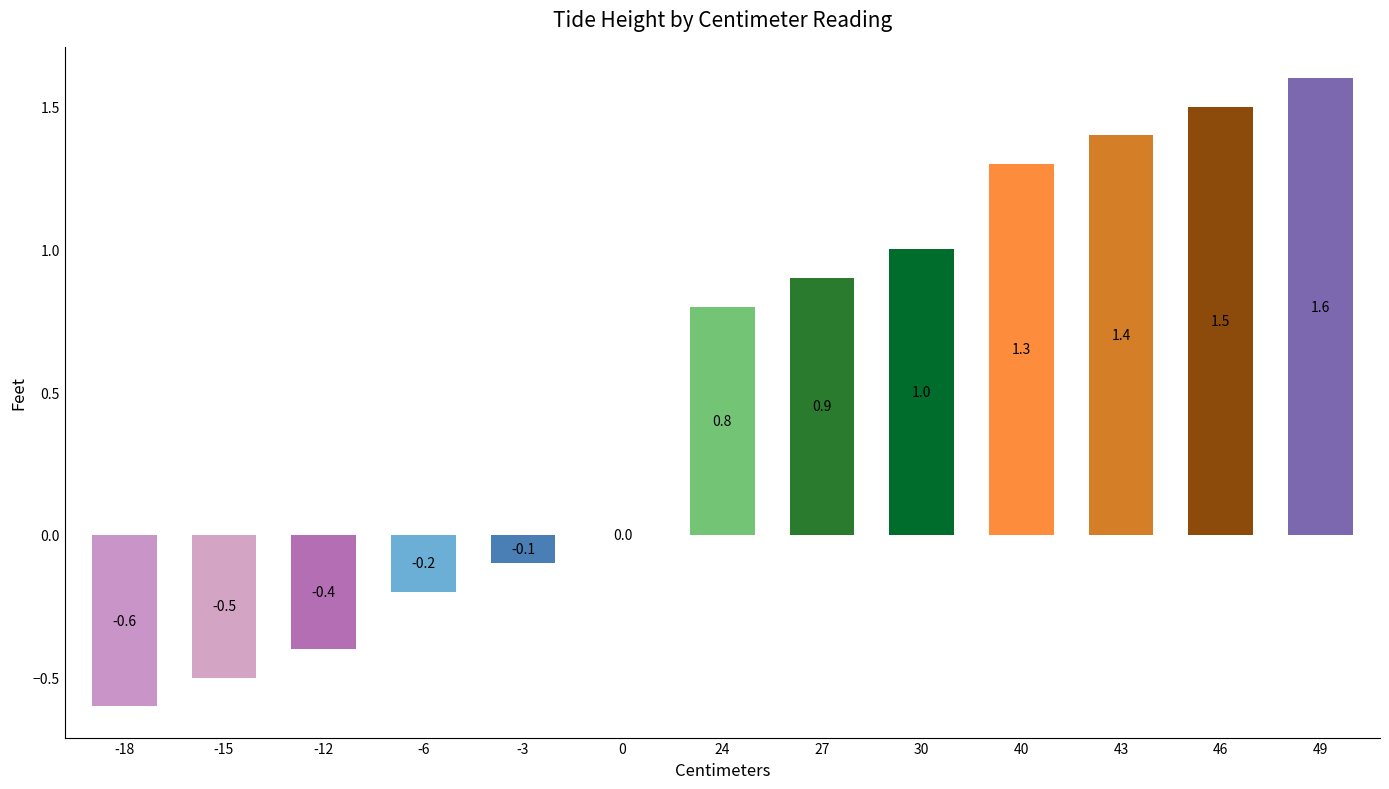

Reading left to right, transcribe all the data shown in this chart.

-18=-0.6	-15=-0.5	-12=-0.4	-6=-0.2	-3=-0.1	0=0.0	24=0.8	27=0.9	30=1.0	40=1.3	43=1.4	46=1.5	49=1.6